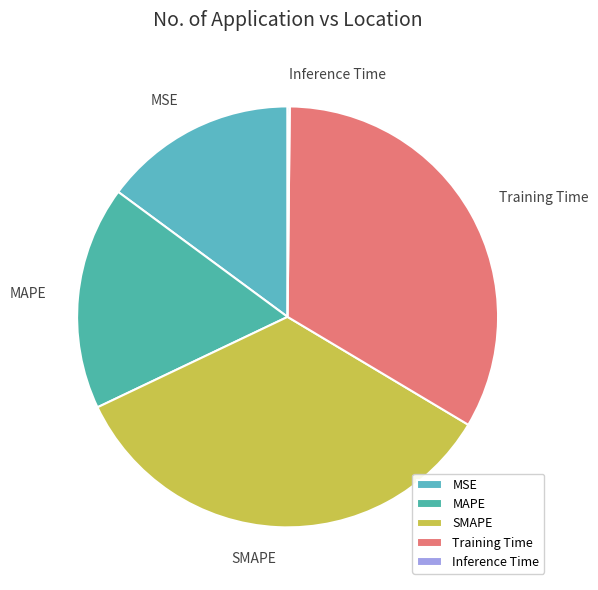

Between SMAPE and MSE, which is larger?

SMAPE